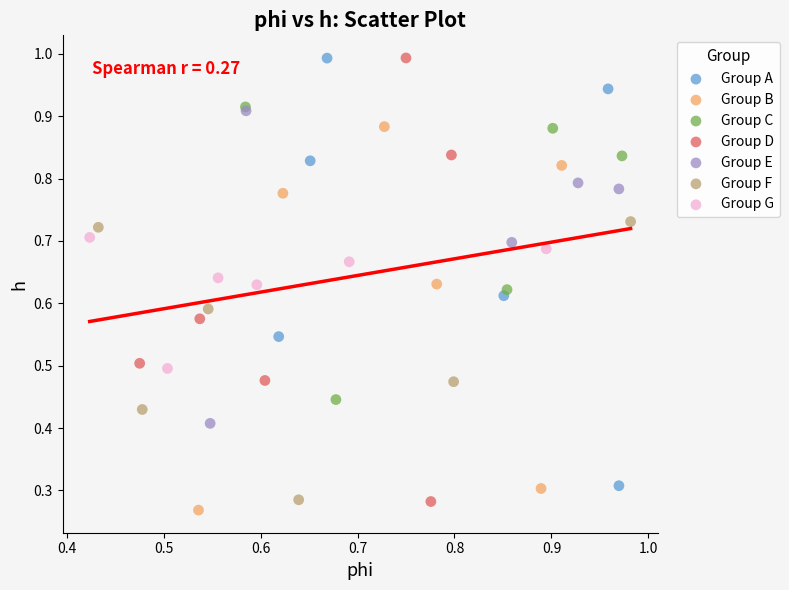

What are all the series names shown in the legend?

Group A, Group B, Group C, Group D, Group E, Group F, Group G